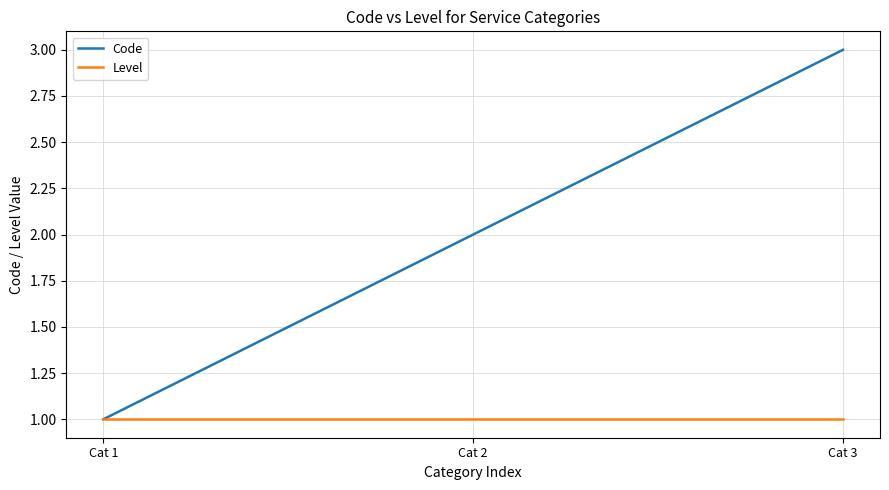

At which category is the sum across all series the highest?

Cat 3